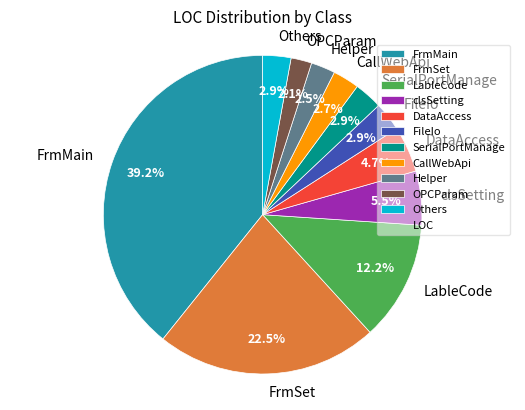

Is there a majority slice in this chart?

No